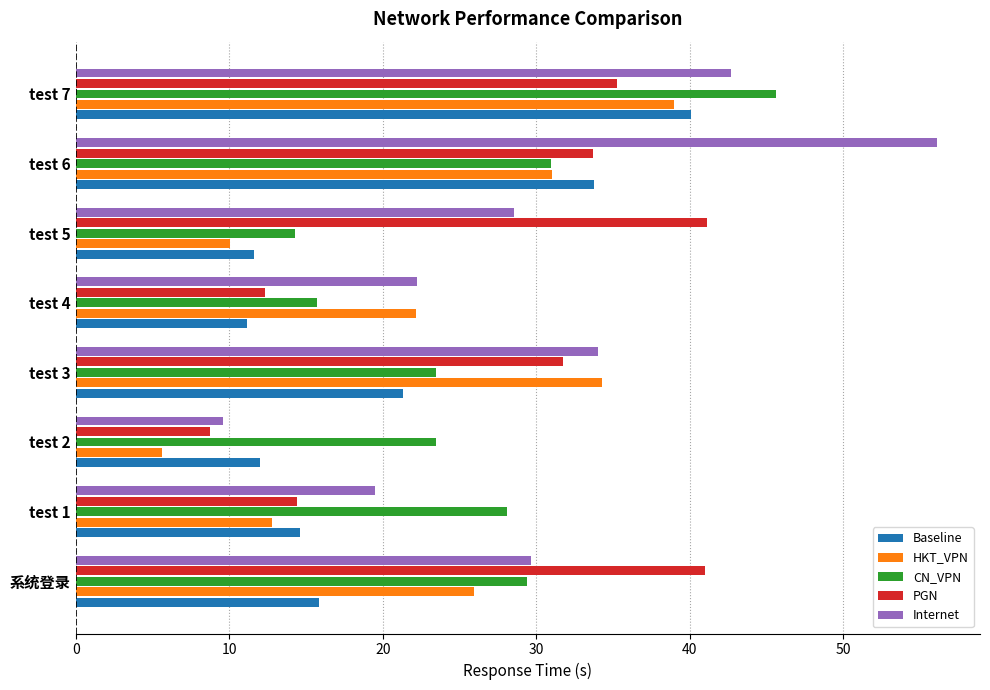

How many categories are shown in the chart?

8